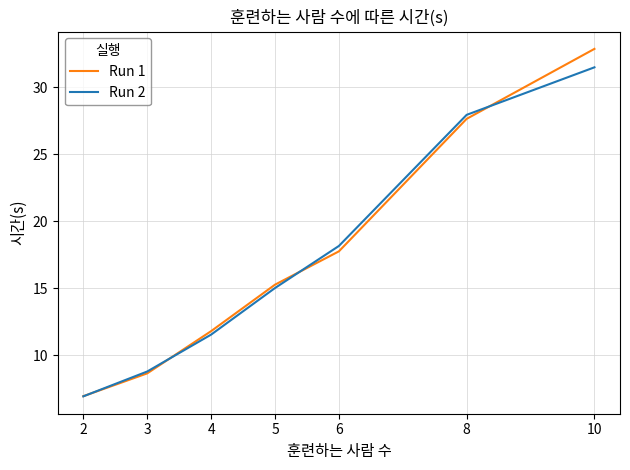

Where is Run 1 nearest to the value 19?

6